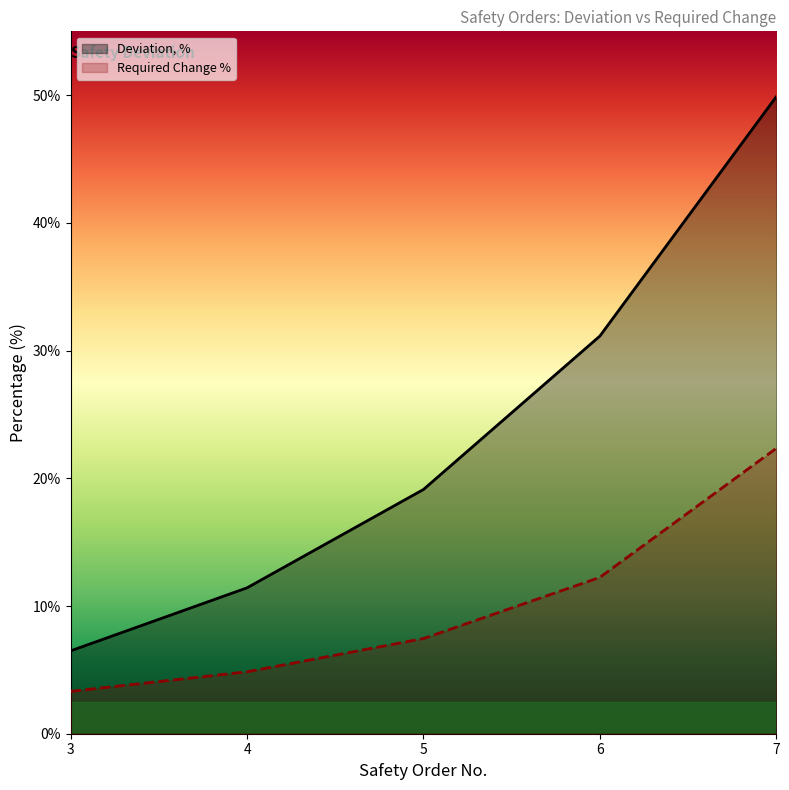

What are all the series names shown in the legend?

Deviation, %, Required Change %